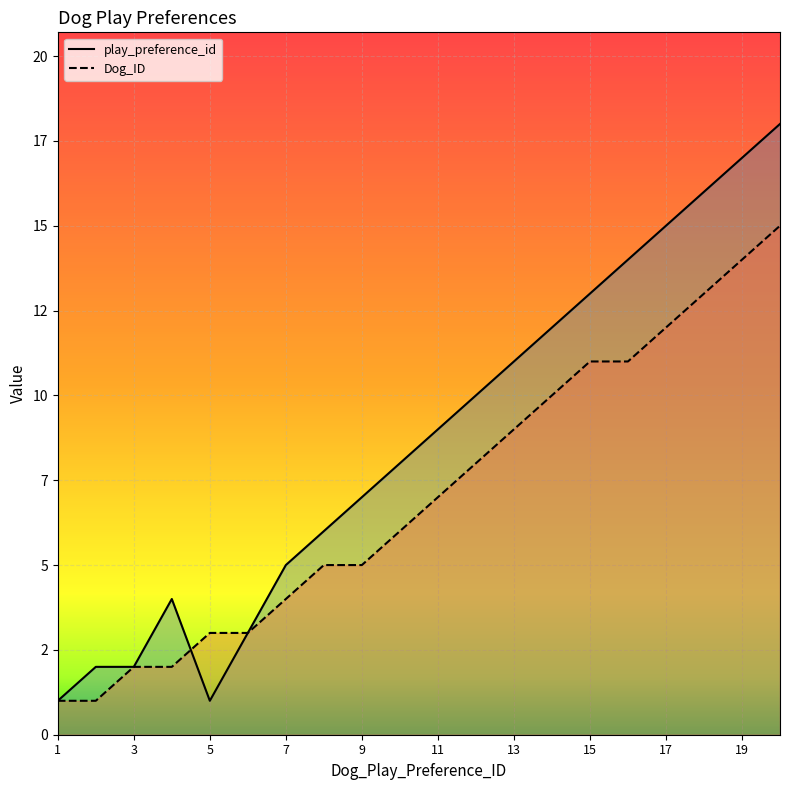

What is the lowest value of the Dog_ID series?

1